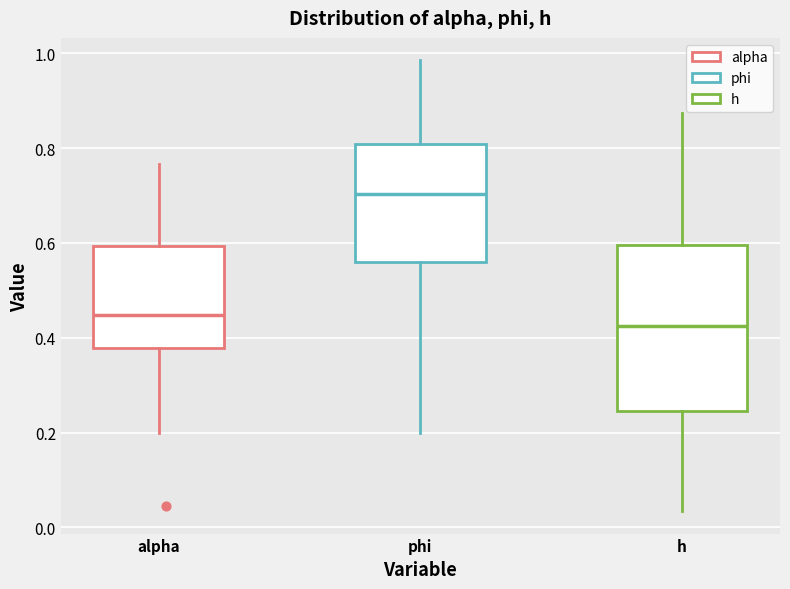

Reading left to right, read every box against the y-axis: the position of its median line, the range the box covers, and the ends of its whiskers. The values are not printed on the chart, so give them approximately, as read against the axis.

alpha: median 0.44, box 0.38 to 0.60, whiskers 0.20 to 0.76
phi: median 0.70, box 0.56 to 0.80, whiskers 0.20 to 0.98
h: median 0.42, box 0.24 to 0.60, whiskers 0.04 to 0.88